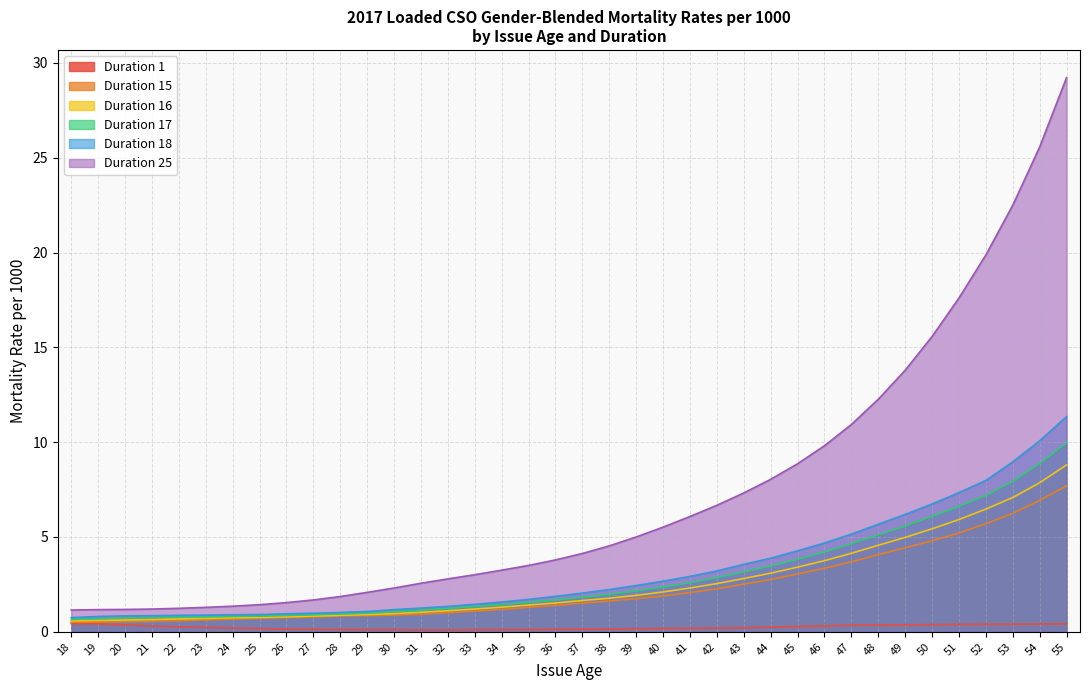

At which category is the sum across all series the highest?

55